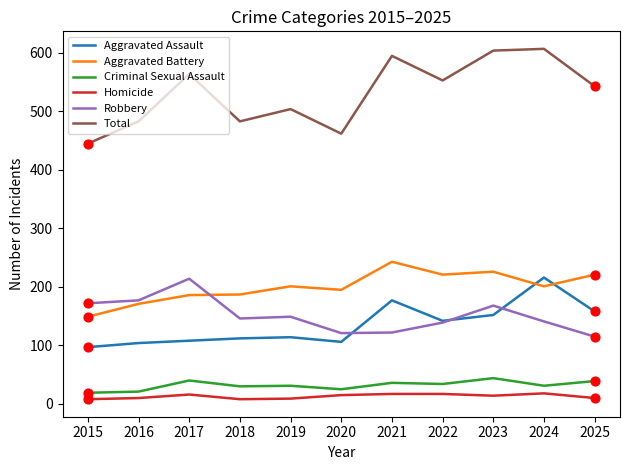

Which series has the largest total across all categories?

Total